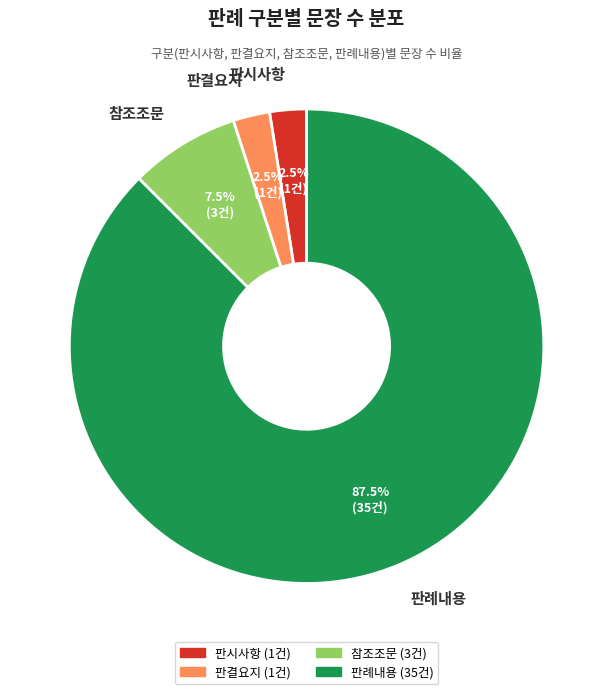

To the nearest percent, what is the difference between the largest and smallest slice percentages?

85%